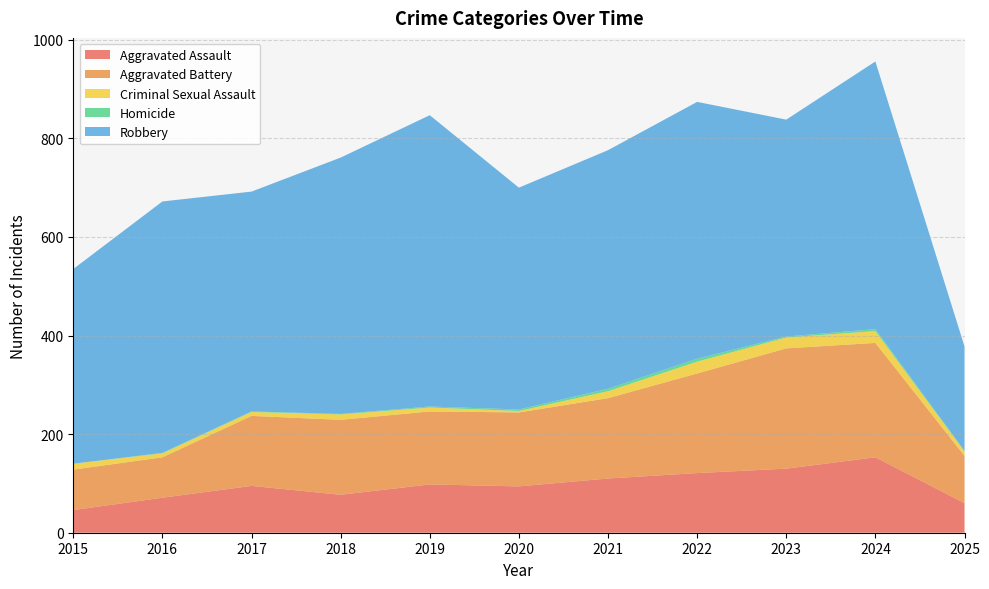

Reading left to right, transcribe all the data shown in this chart.

Aggravated Assault: 46	71	95	77	98	94	110	121	130	153	60
Aggravated Battery: 82	82	142	152	148	150	163	202	244	232	96
Criminal Sexual Assault: 12	8	8	11	8	3	14	24	22	24	9
Homicide: 0	1	1	1	2	3	5	6	2	4	1
Robbery: 395	510	446	520	591	450	484	521	440	543	212